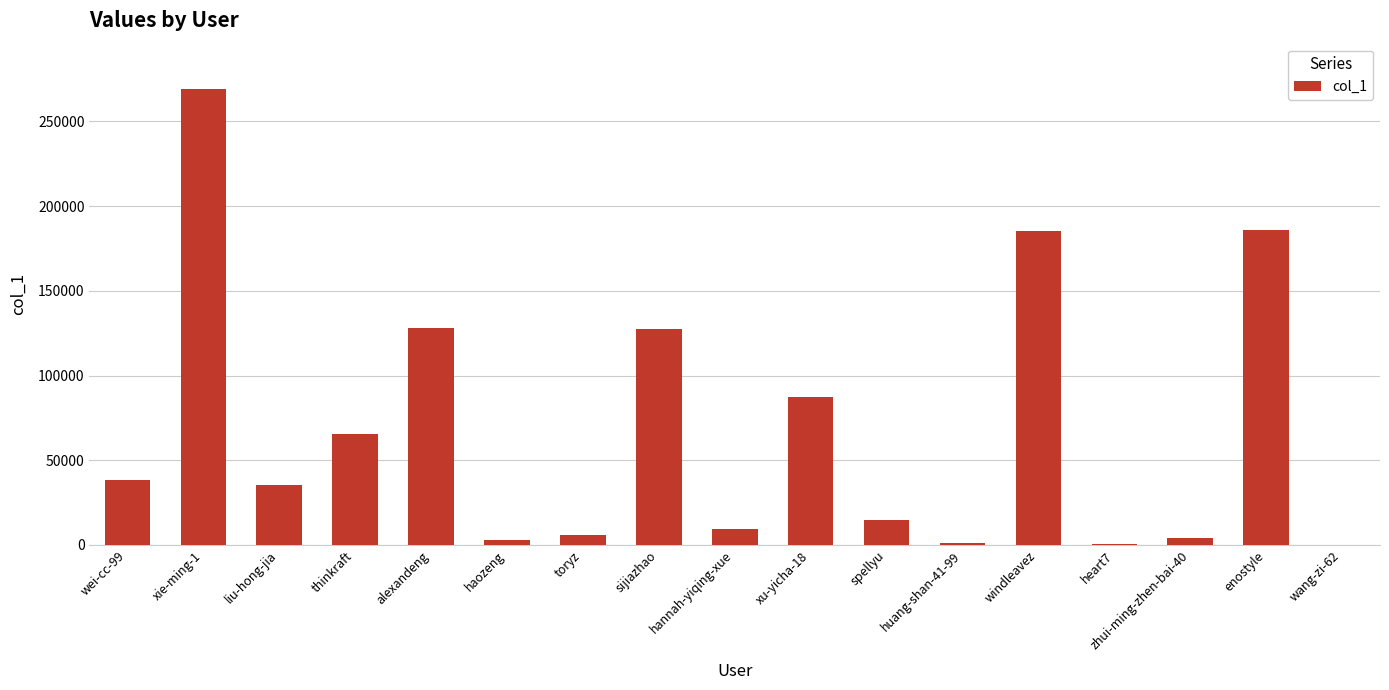

Are the bars horizontal?

No